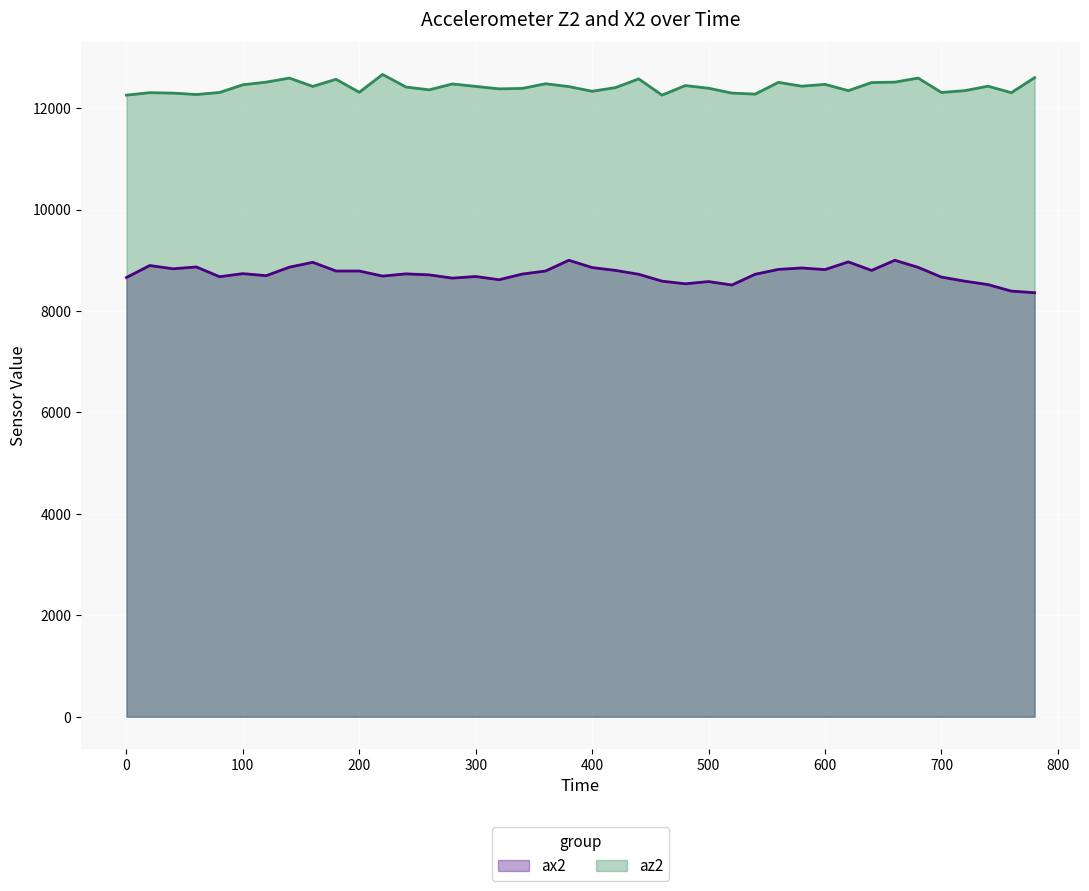

List the series in order of their overall mean, highest first.

az2, ax2